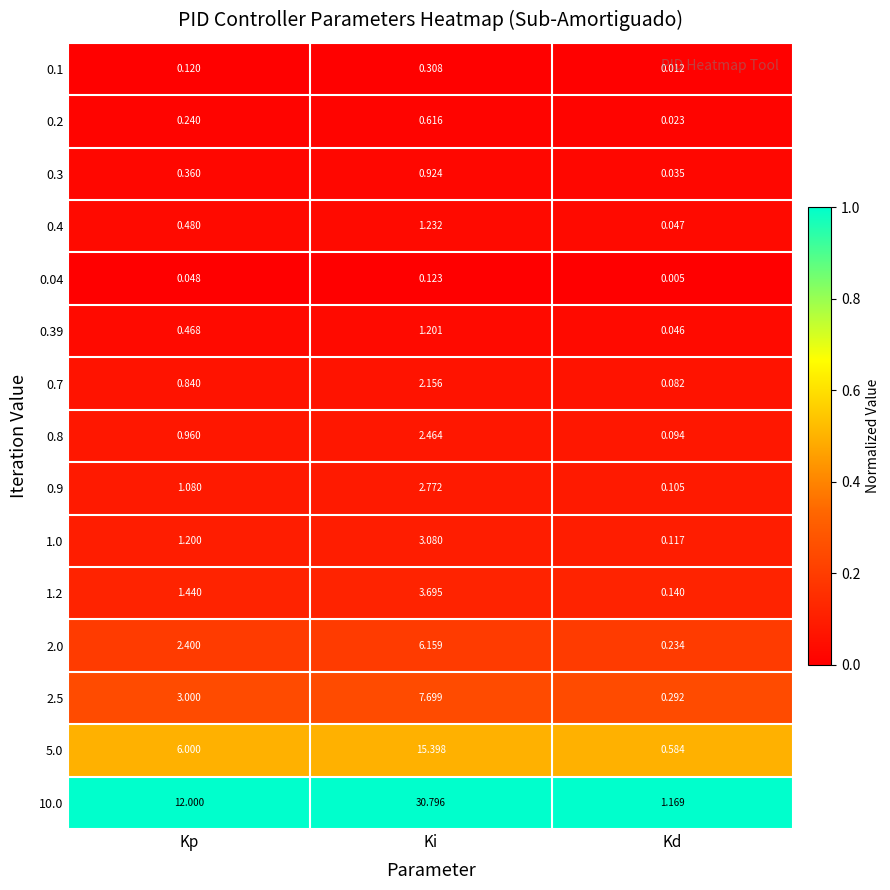

Which series changed the most between Kp and Kd?

10.0